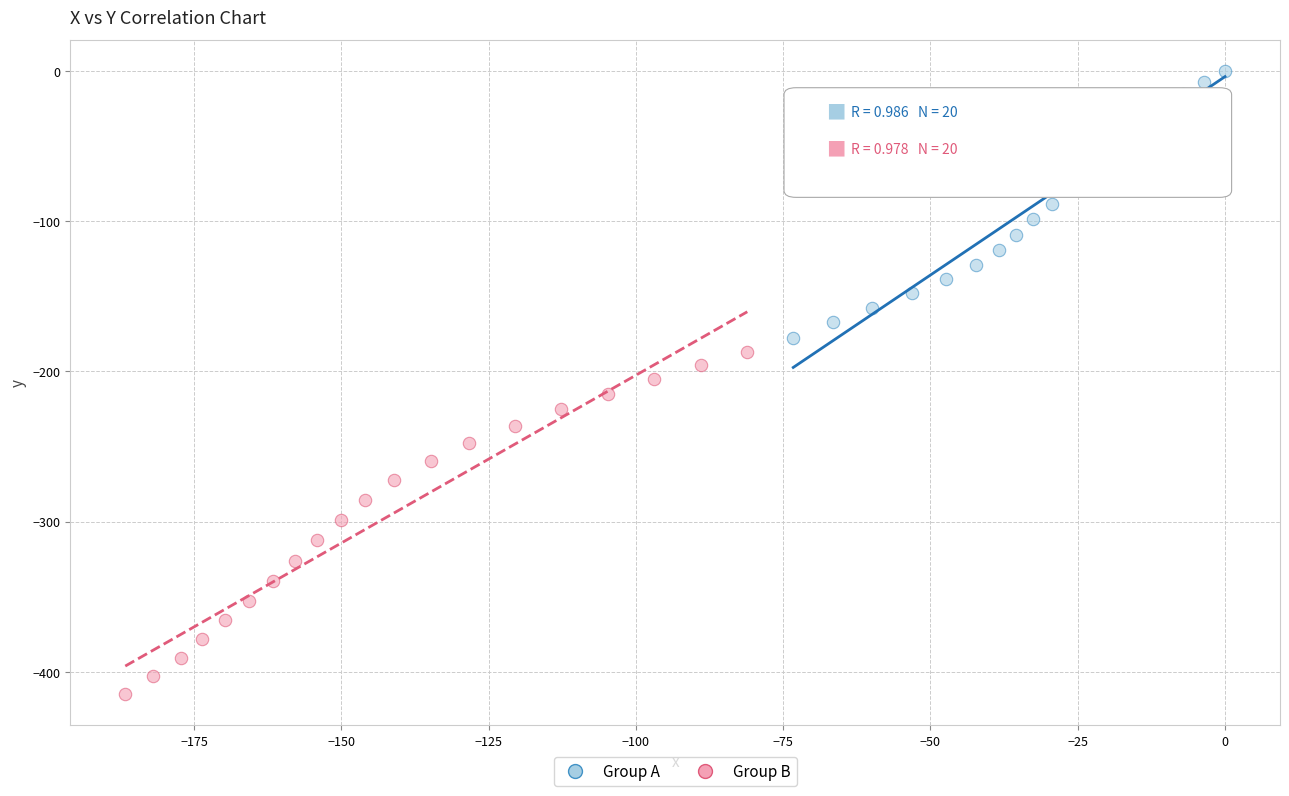

Which series contains the highest Y value?

Group A